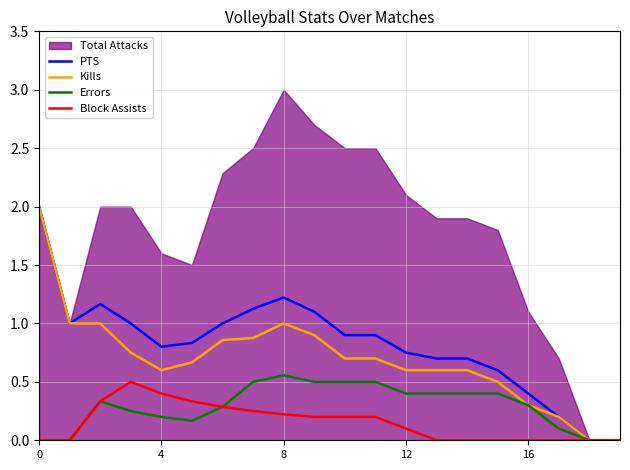

Is it true that PTS equals 1.0 at 12?

False